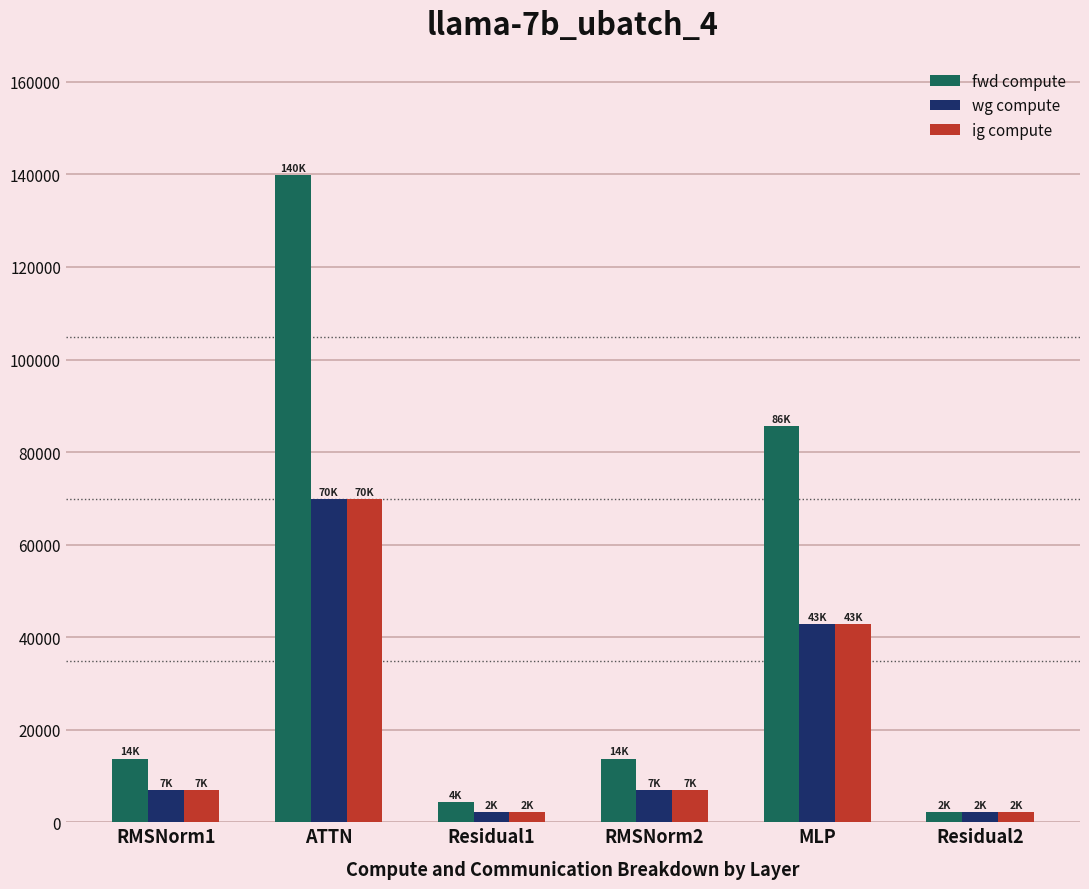

True or false: fwd compute has a value of 13747.0 at RMSNorm1.

True